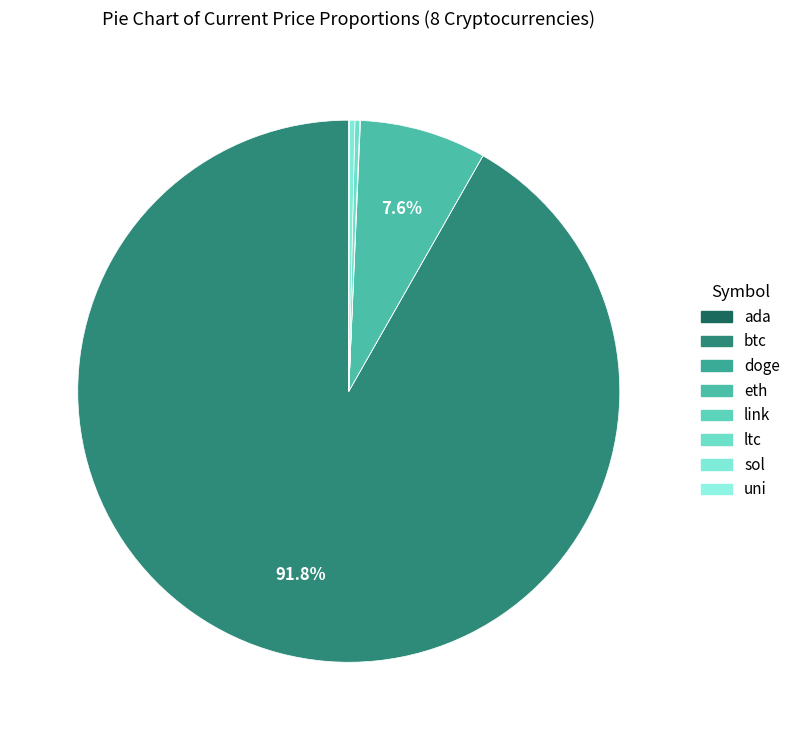

What is the largest slice in the pie chart?

btc